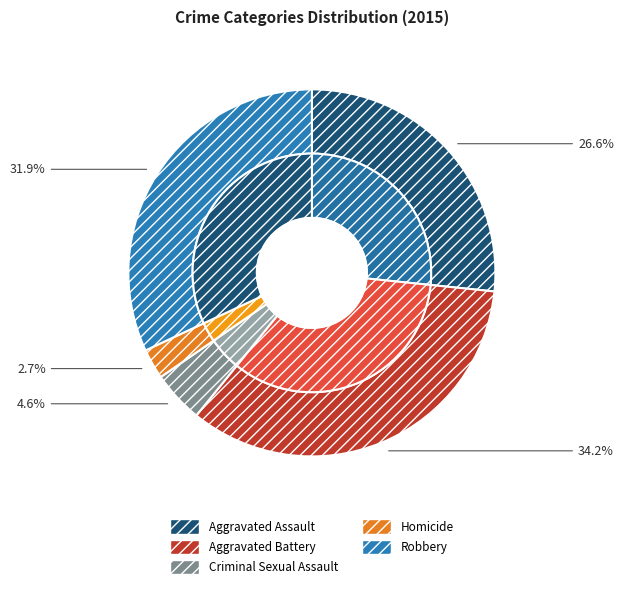

Does any single category account for the majority?

No